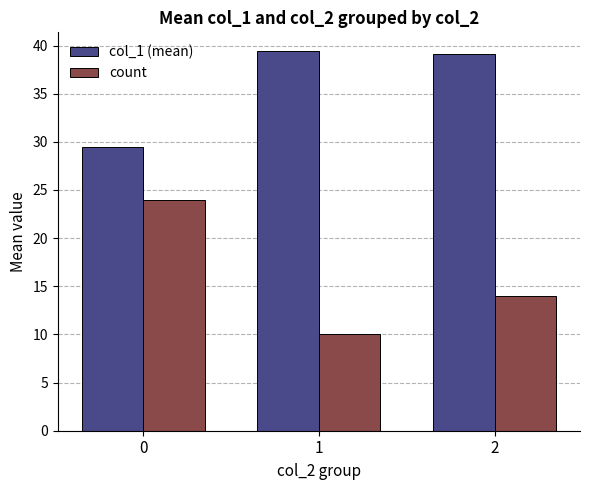

What is the value of the count bar at the 2nd from the left?

10.0